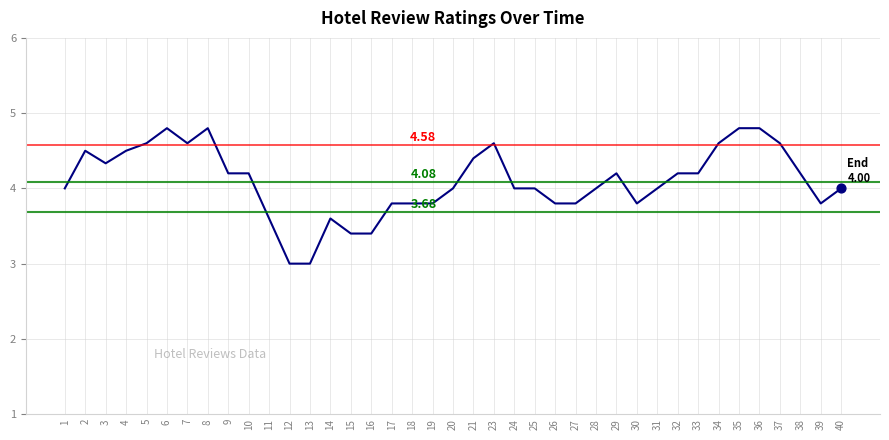

Approximately how many times larger is the value at 37 compared to 2?

1.0